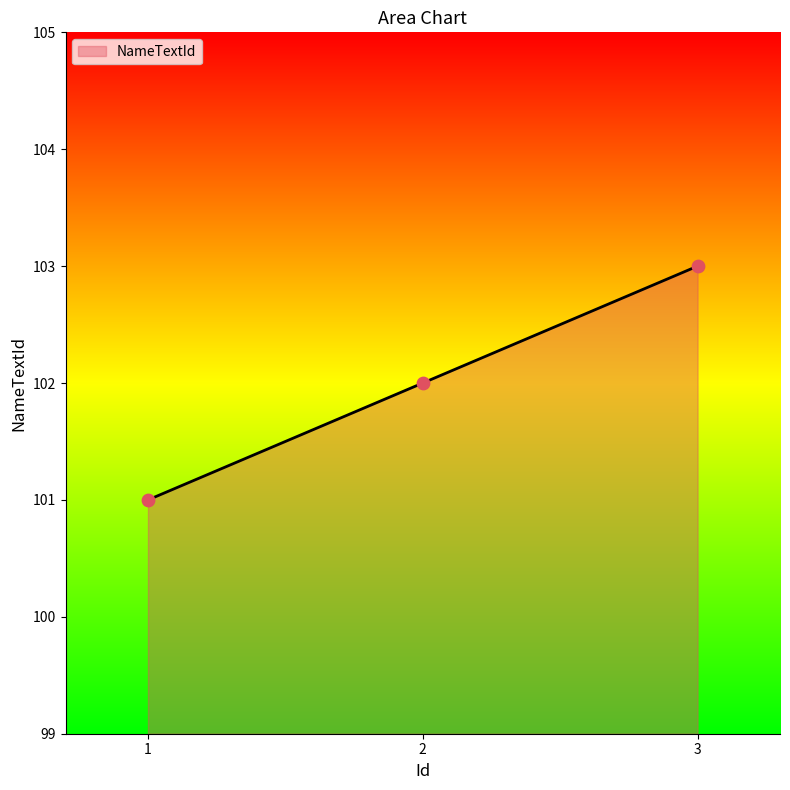

What is the change in value from 1 to 3?

+2